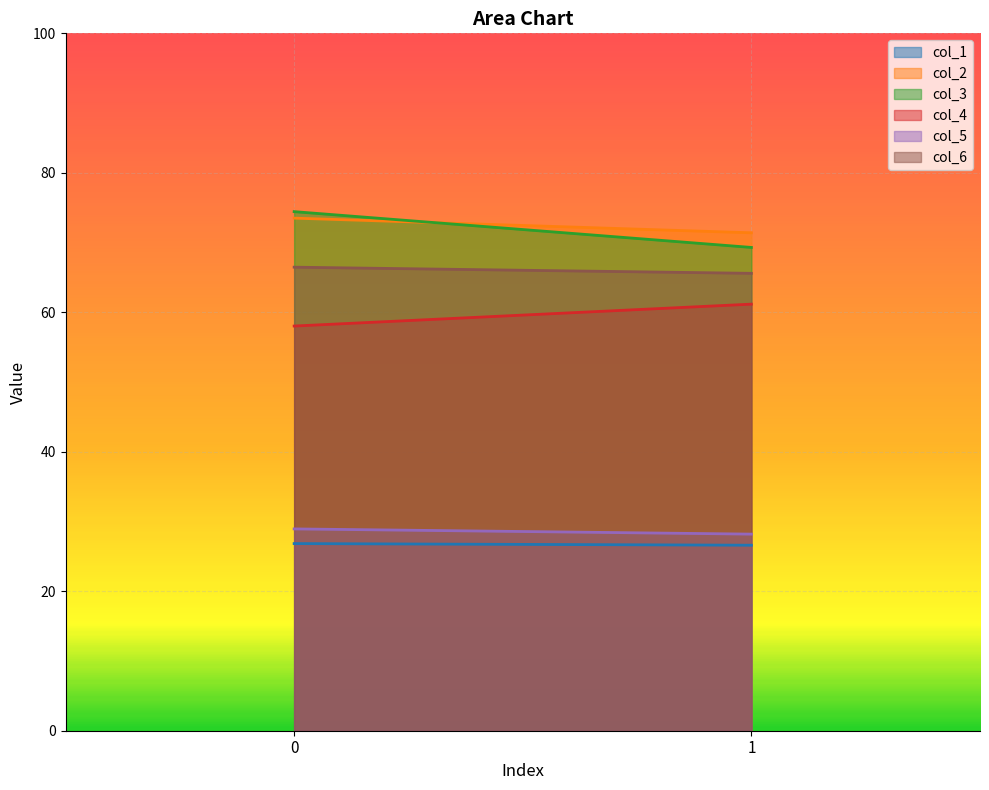

What is the total value across all series at 1?

322.2